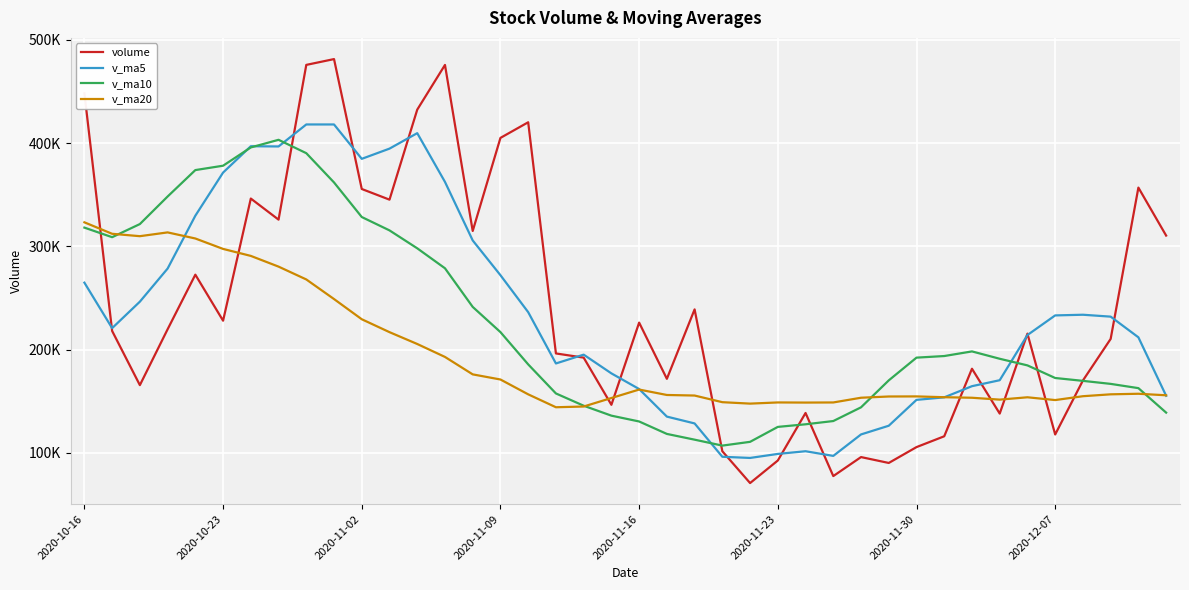

What are all the series names shown in the legend?

volume, v_ma5, v_ma10, v_ma20